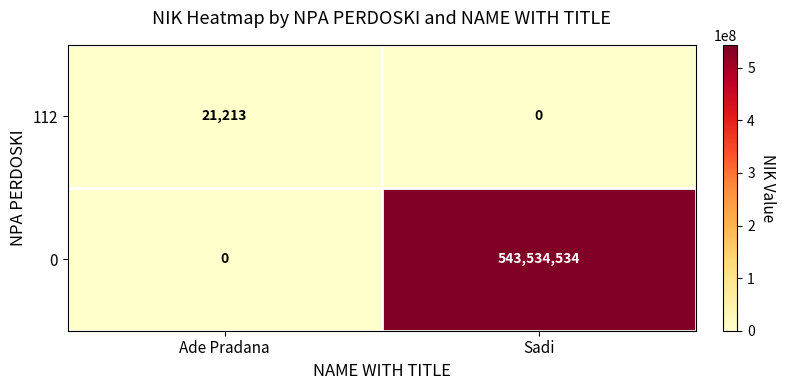

Rank the series by their average value, from highest to lowest.

0, 112